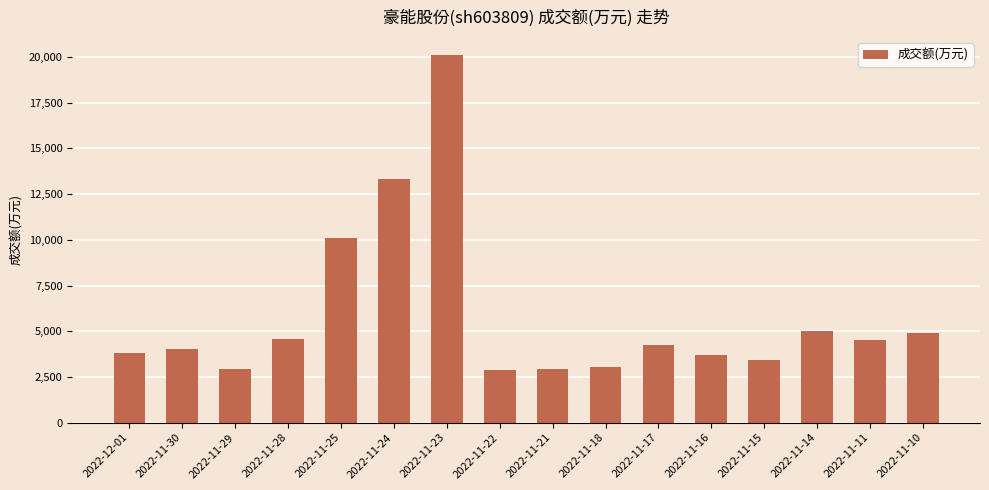

What is the smallest value displayed?

2856